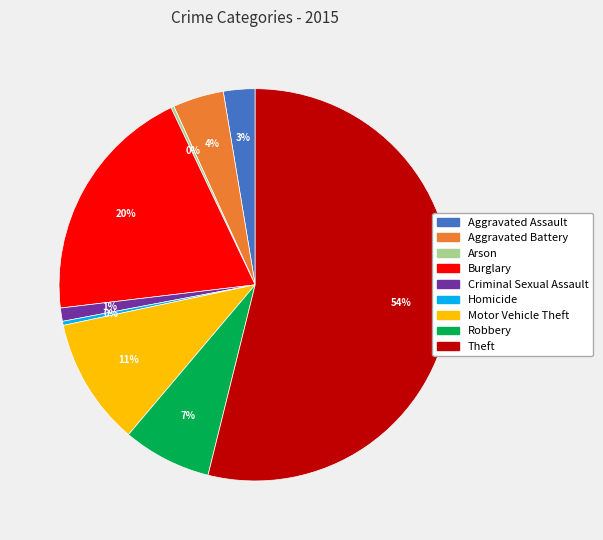

To the nearest percent, what portion does Theft represent?

54%